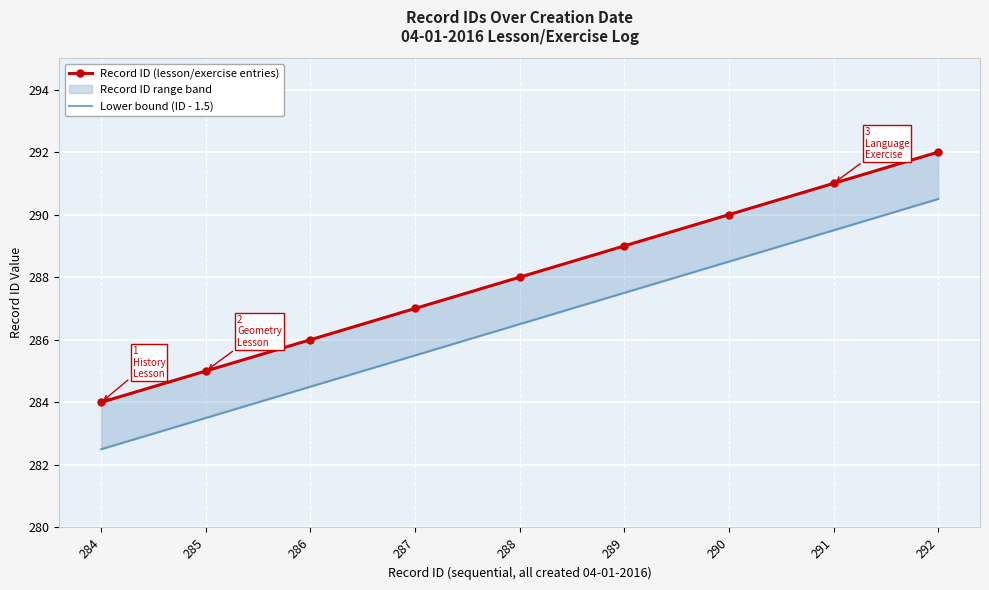

How many lines are shown in the chart?

2